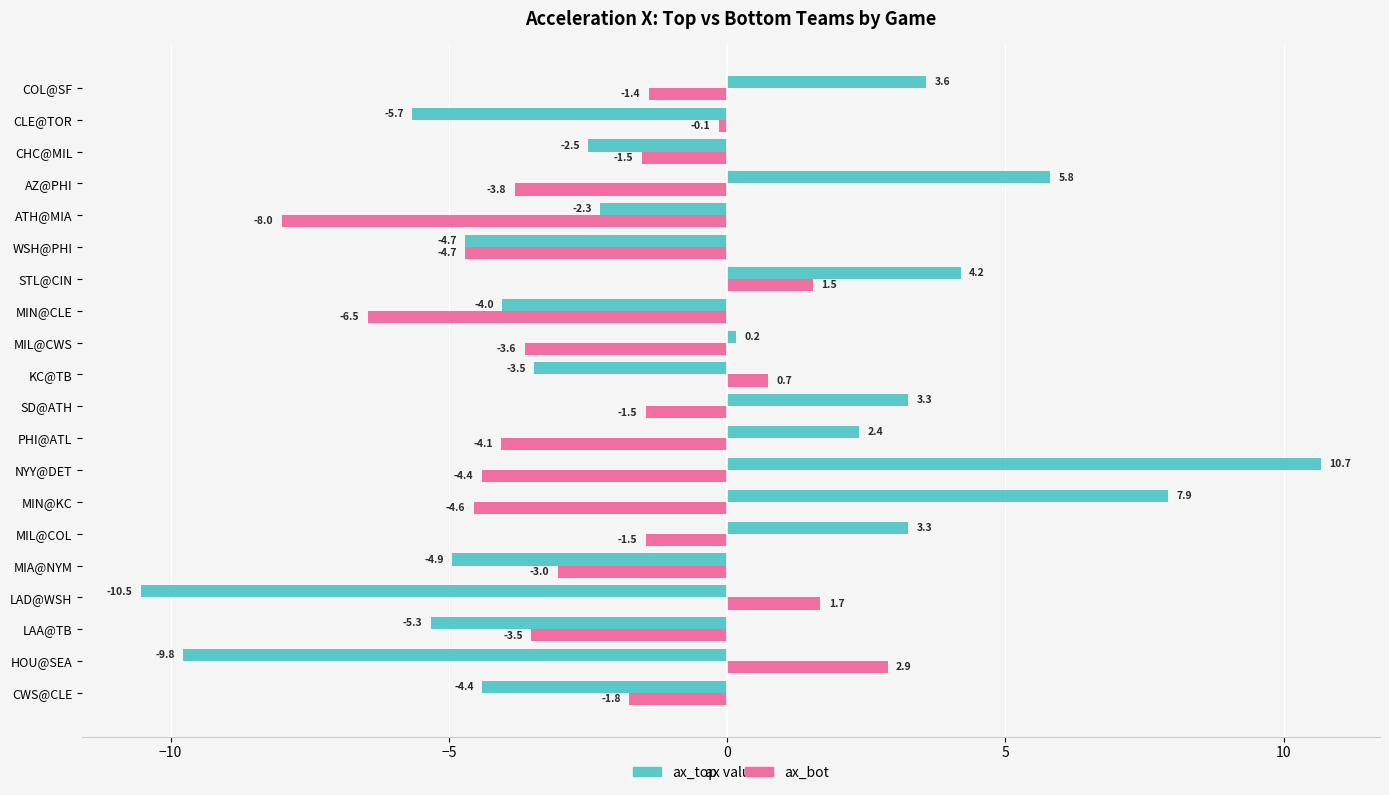

Rank the series at AZ@PHI from highest to lowest value.

ax_top, ax_bot